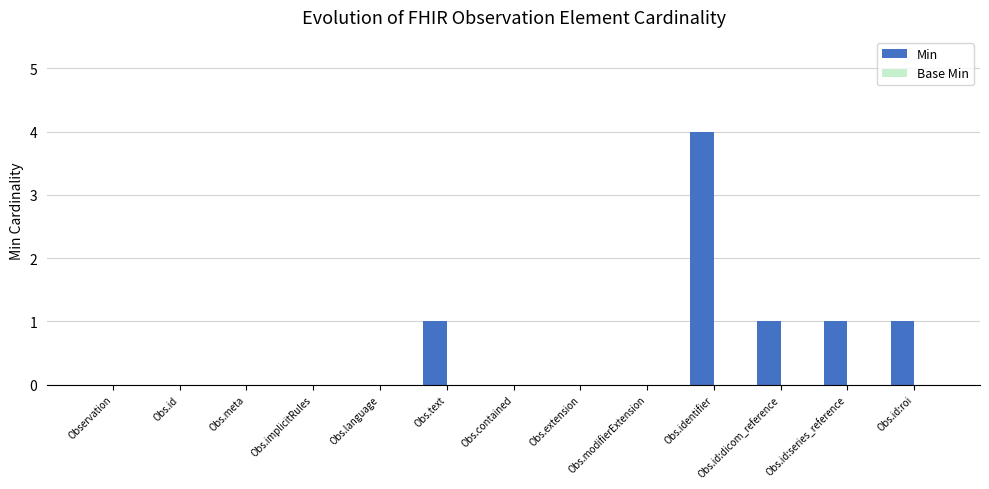

True or false: the data shows 2 at Obs.meta.

False